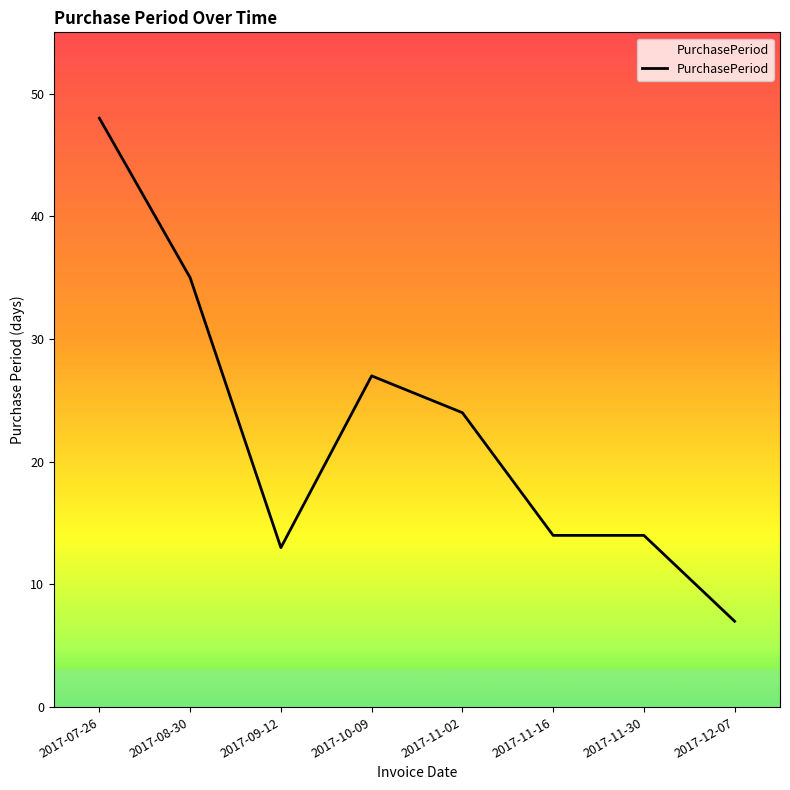

Which category has the highest value across all series?

2017-07-26